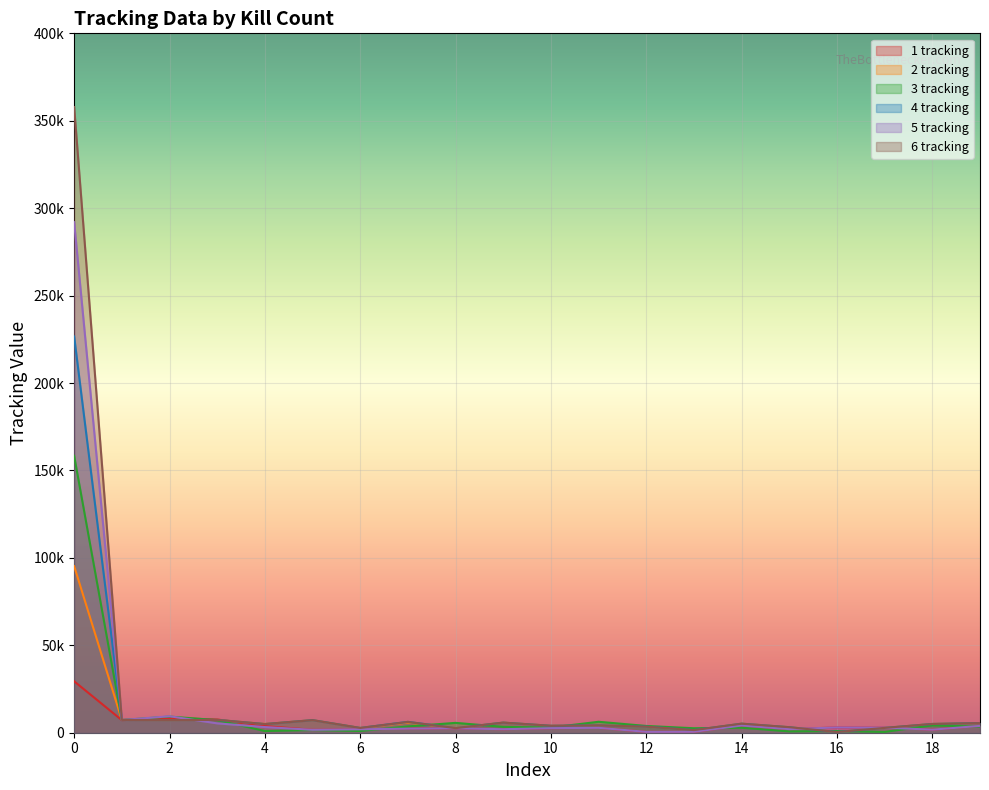

Which series changed the most between 12 and 15?

3 tracking